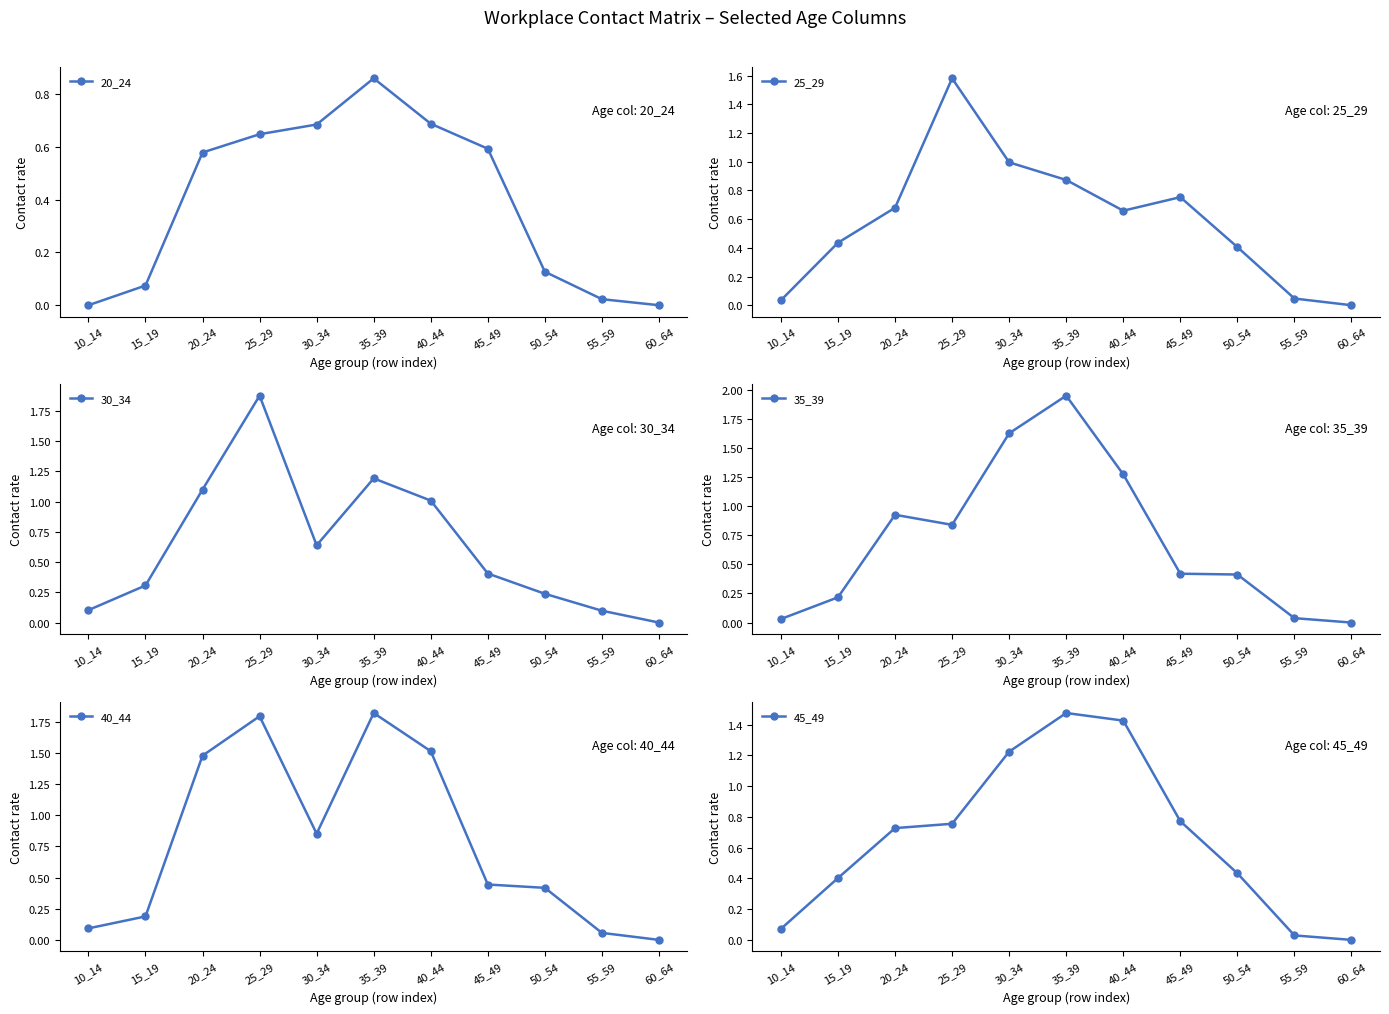

At how many categories does at least one series exceed 0?

10